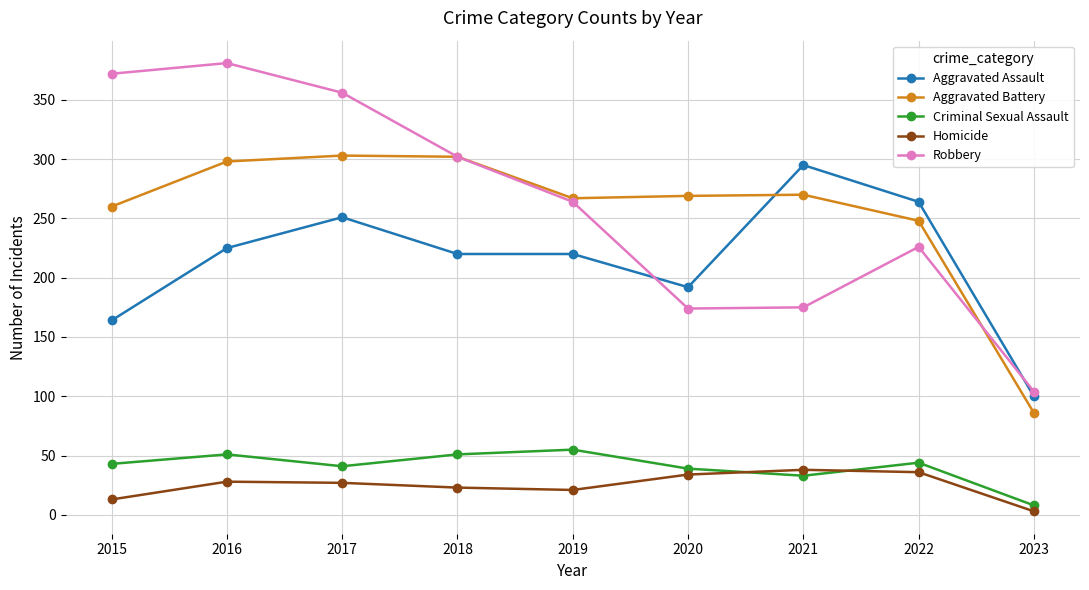

True or false: Aggravated Assault has a value of 220 at 2019.

True